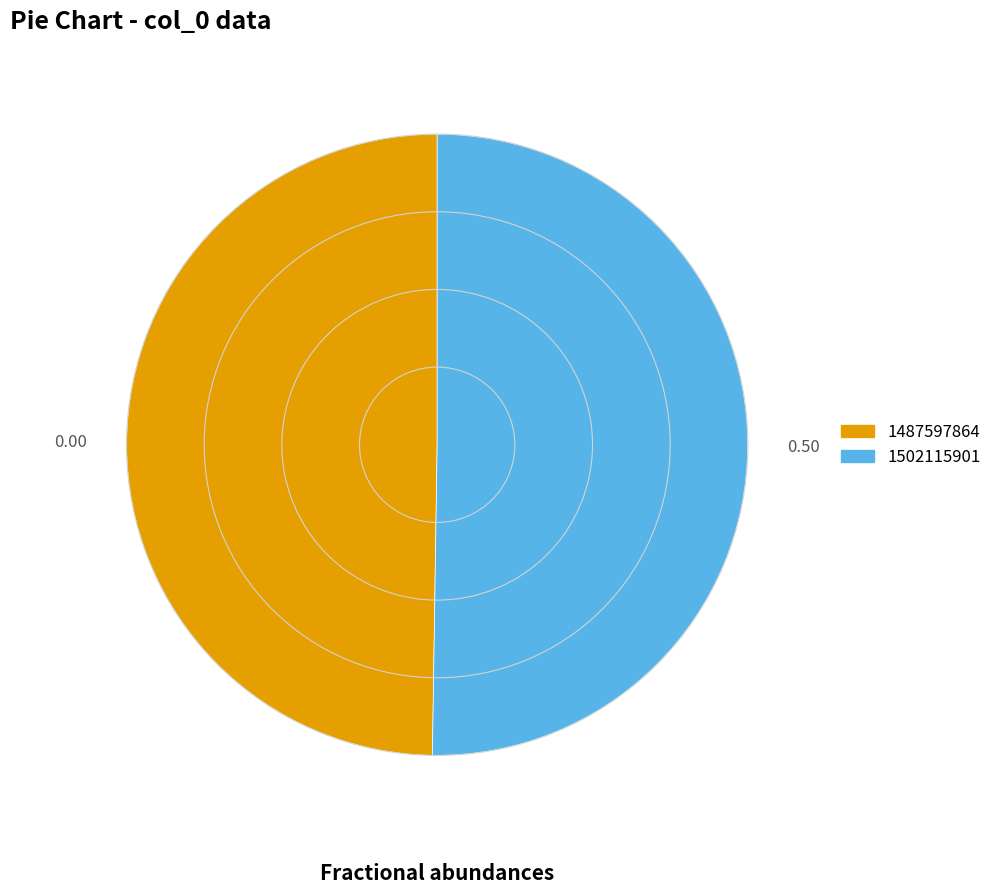

Combined, do 1502115901 and 1487597864 account for over 50%?

Yes